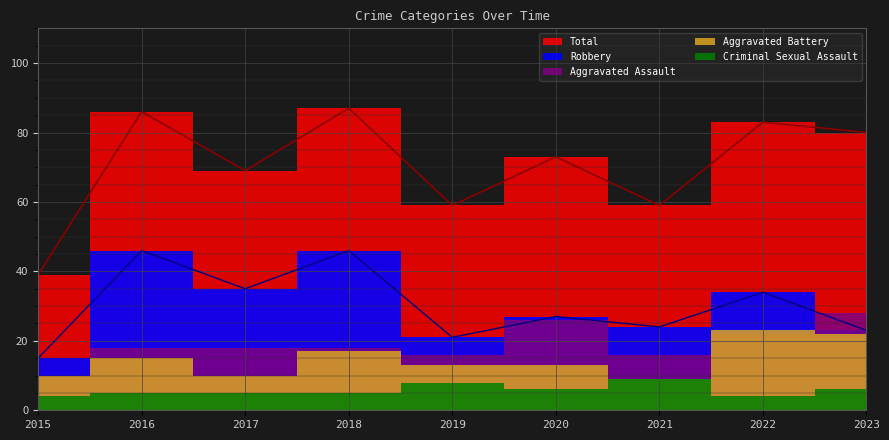

True or false: Robbery has more than 2 points higher than both neighbors.

True